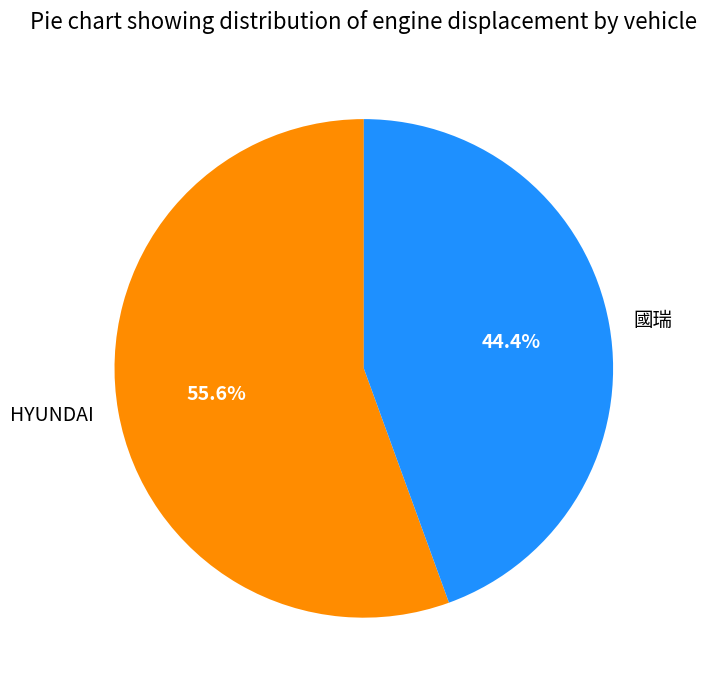

Rank the categories by value from highest to lowest.

HYUNDAI, 國瑞